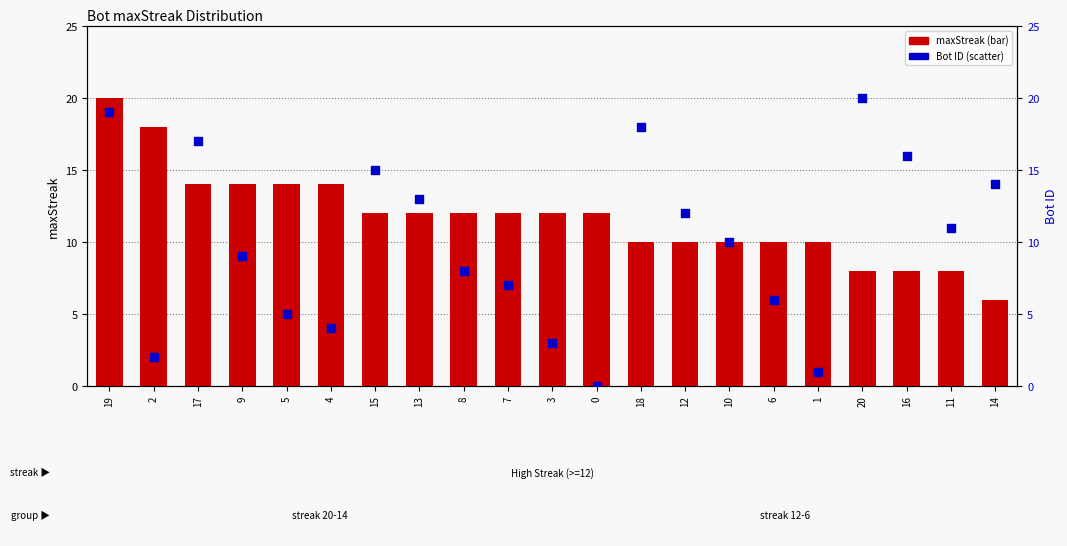

Which series reaches the maximum Y coordinate?

maxStreak